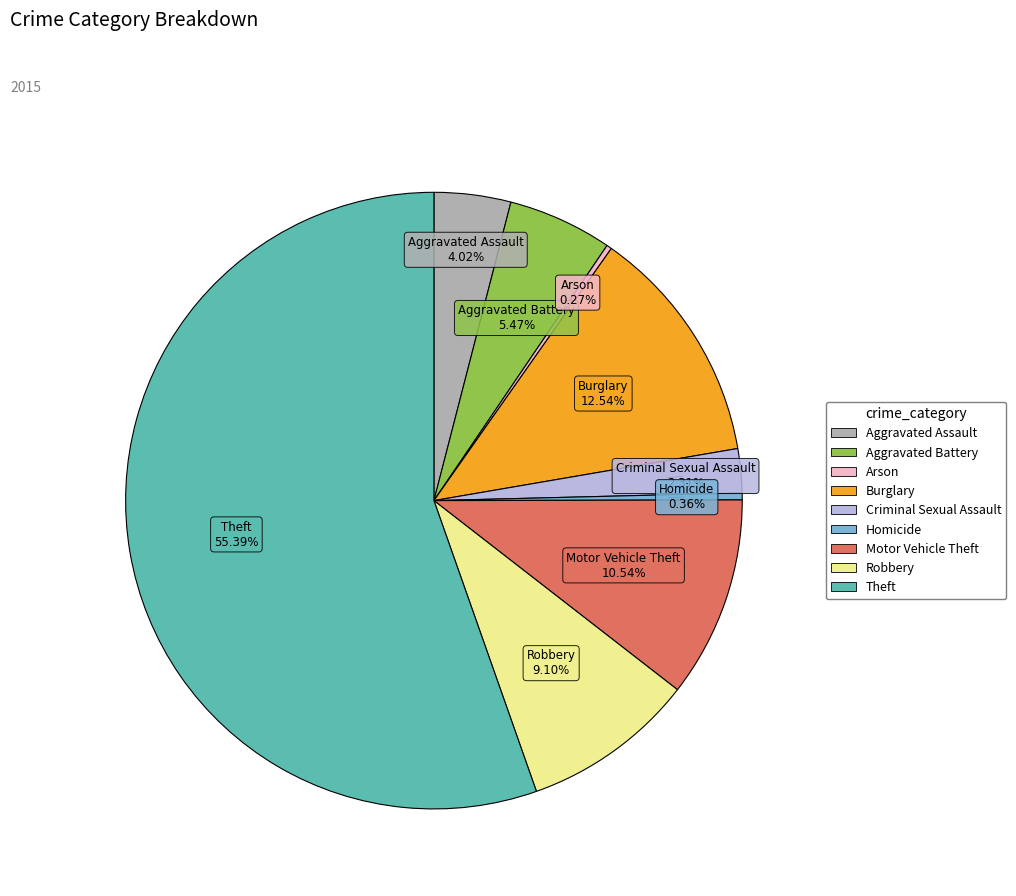

Which has a higher value, Motor Vehicle Theft or Homicide?

Motor Vehicle Theft